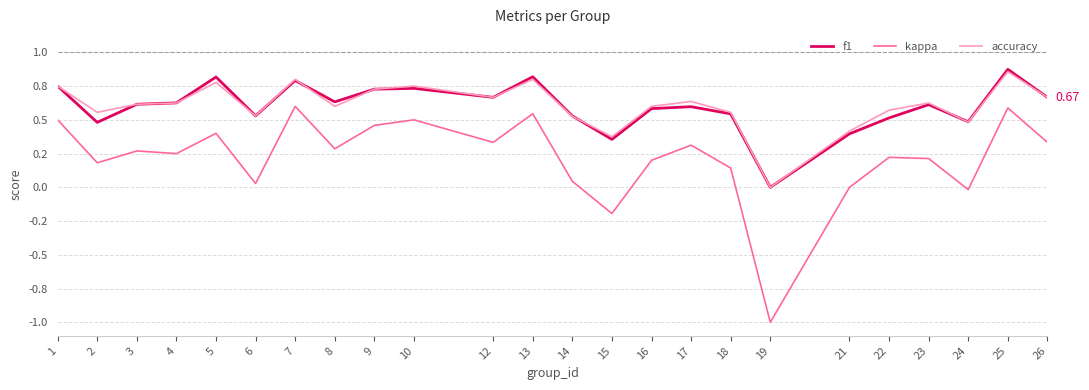

Which series has the largest range (max minus min)?

kappa